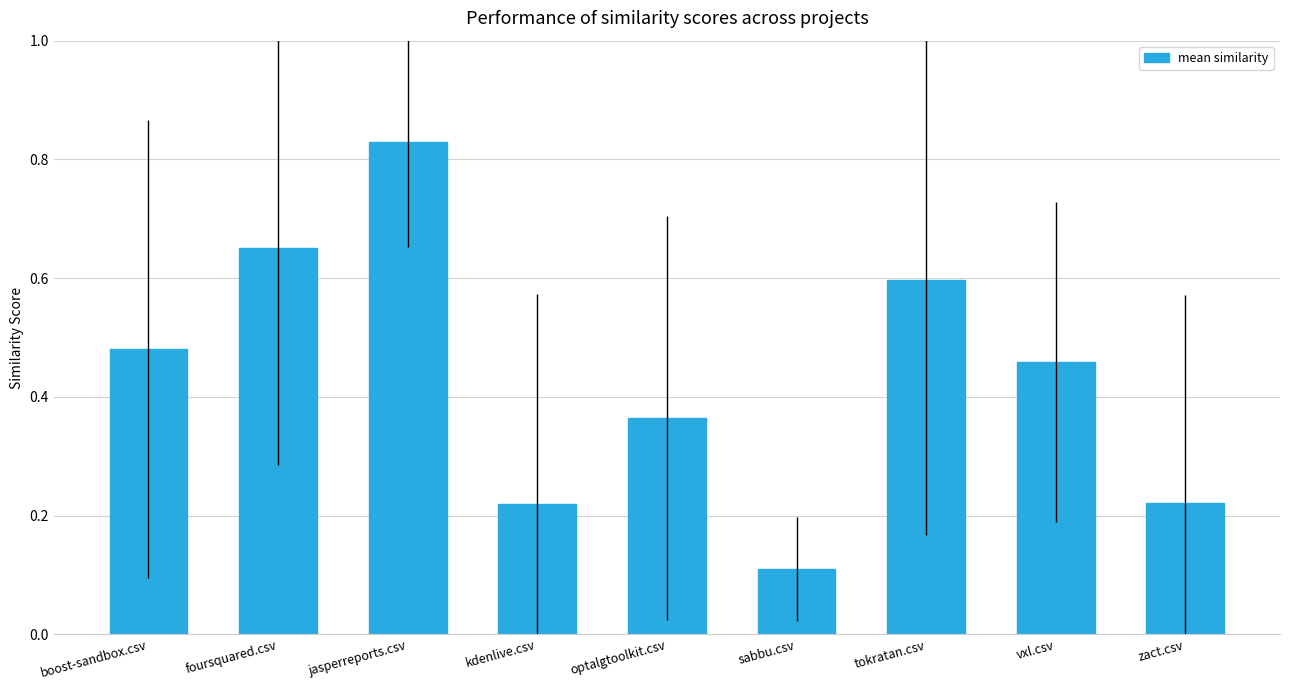

What is the sum of the values at boost-sandbox.csv and tokratan.csv?

1.1